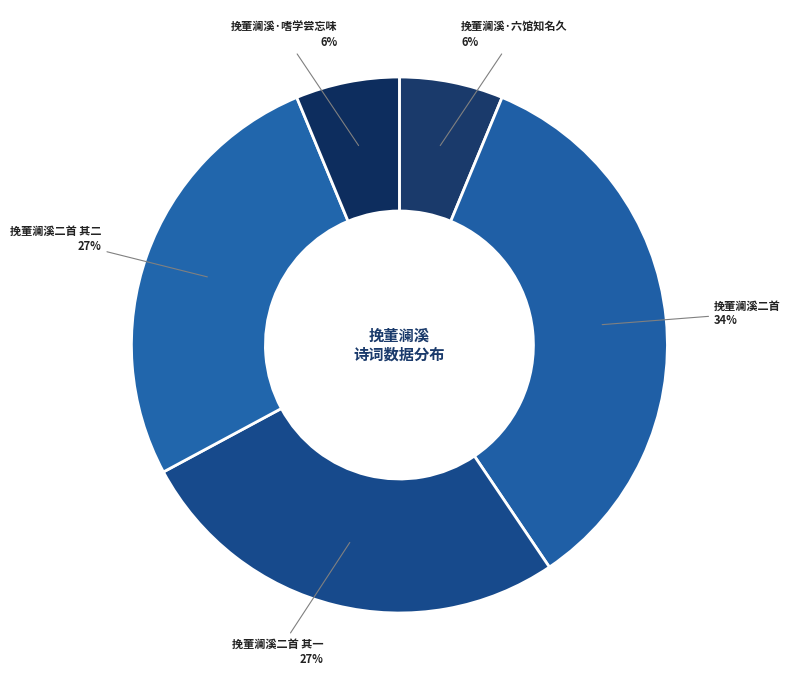

Approximately how many times larger is the value at 挽董澜溪·六馆知名久 compared to 挽董澜溪·嗜学尝忘味?

1.0